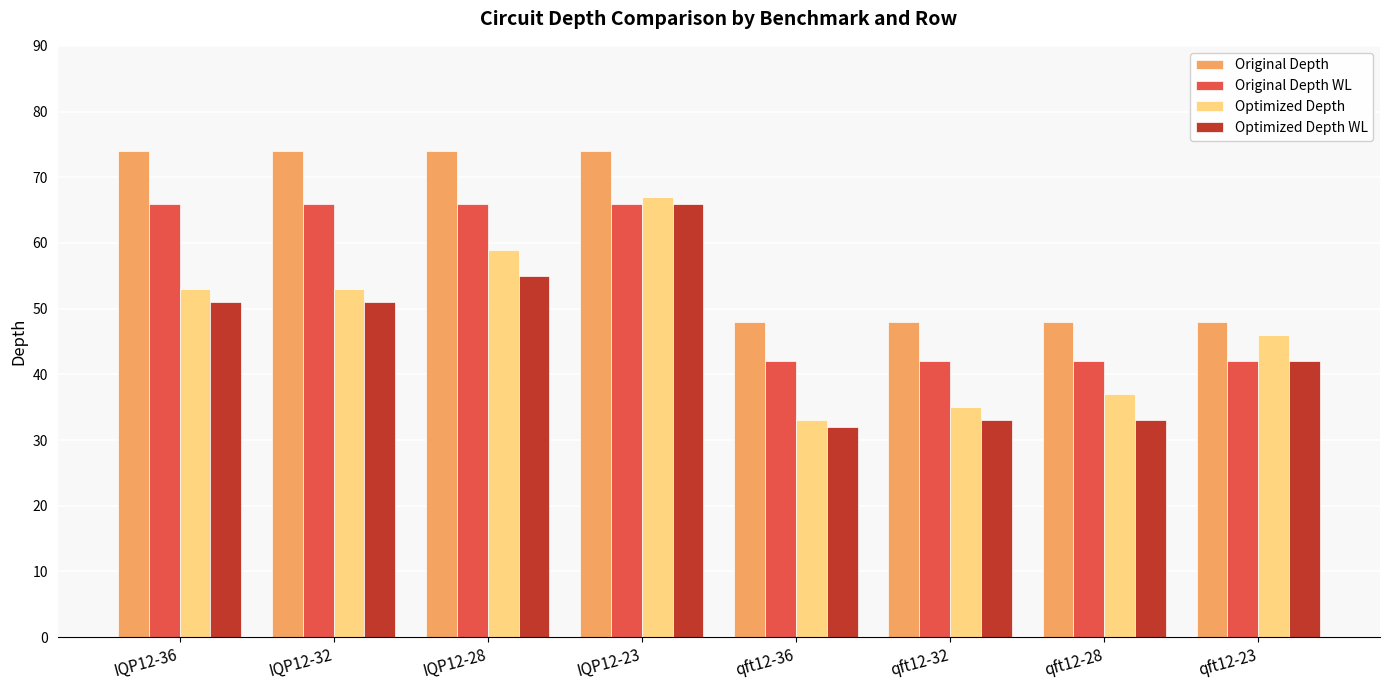

What are all the series names shown in the legend?

Original Depth, Original Depth WL, Optimized Depth, Optimized Depth WL